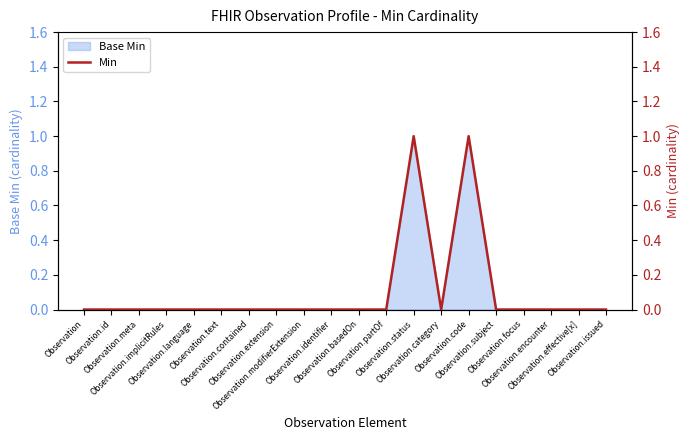

What is the greatest value displayed?

1